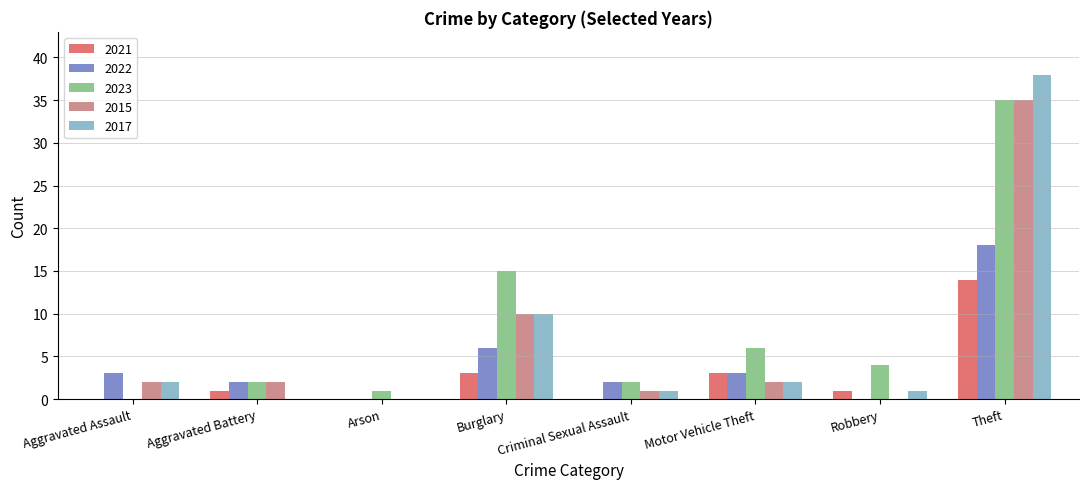

How many distinct data groups are displayed?

5